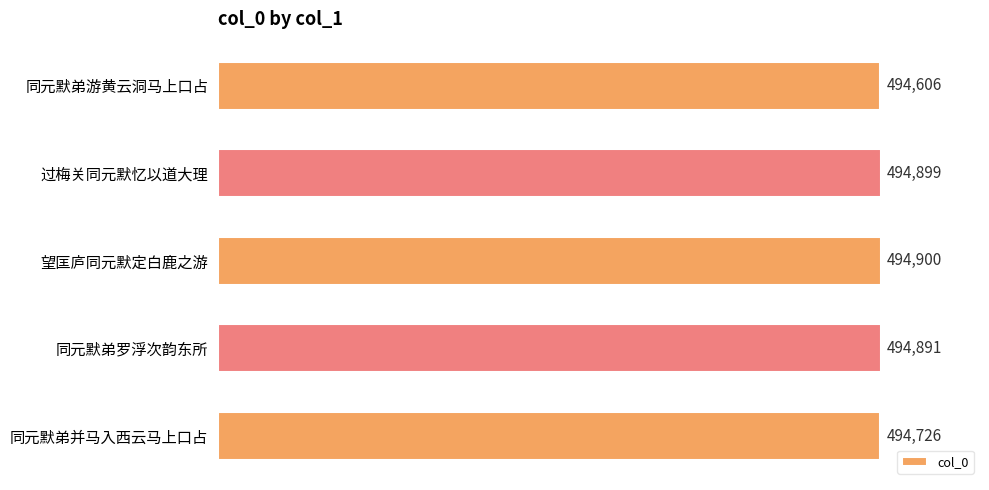

What is the change in value from 同元默弟并马入西云马上口占 to 过梅关同元默忆以道大理?

+285